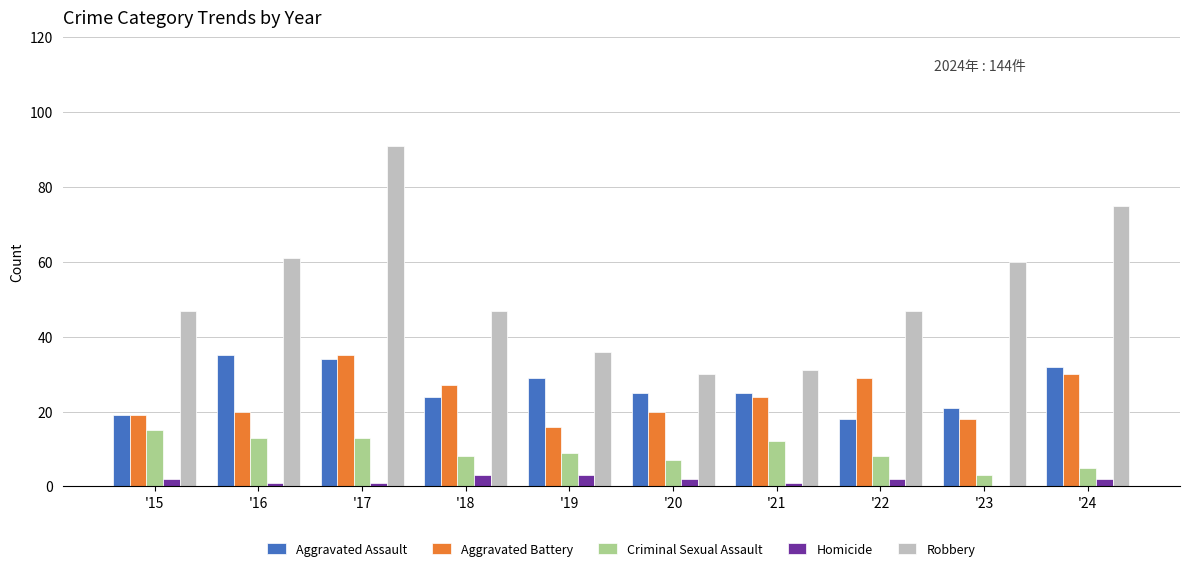

At which category does the chart reach its peak across all series?

'17